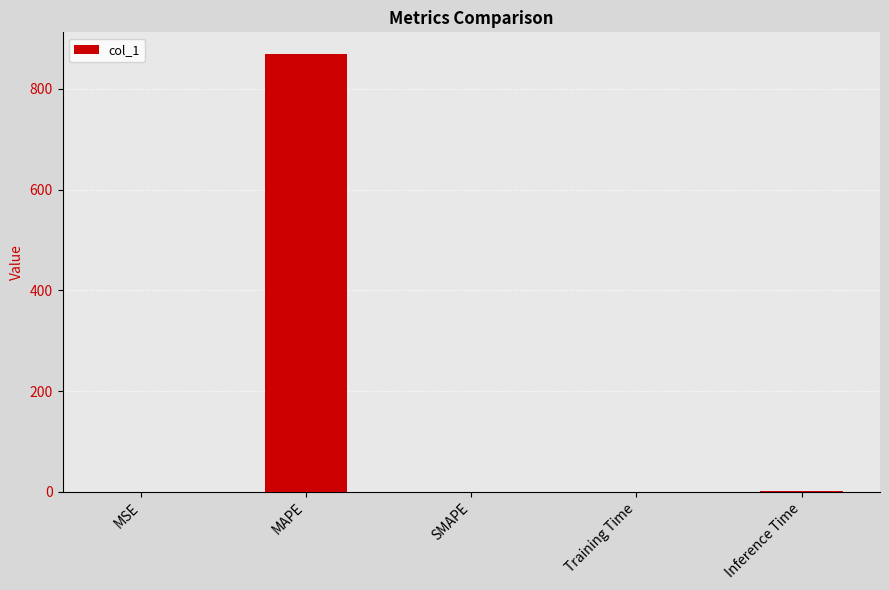

What is the sum of all values?

869.6